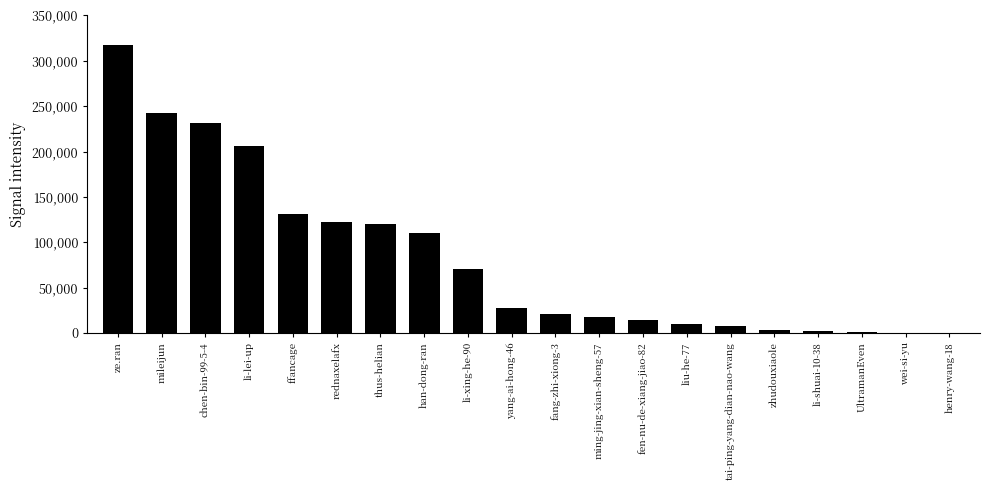

Which label corresponds to the largest value in the chart?

ze.ran